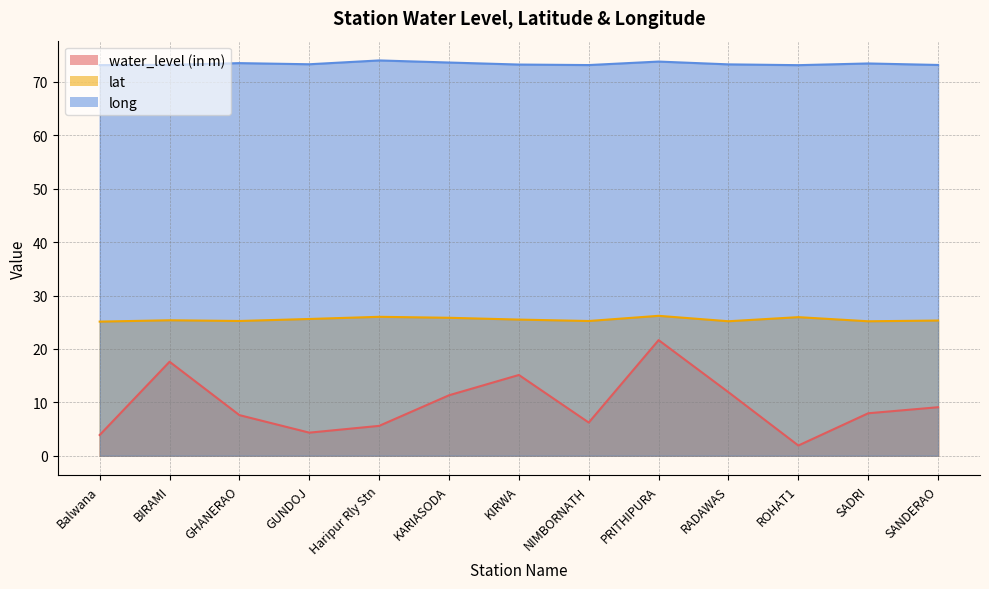

Is it true that water_level (in m) equals 7.6 at GHANERAO?

True